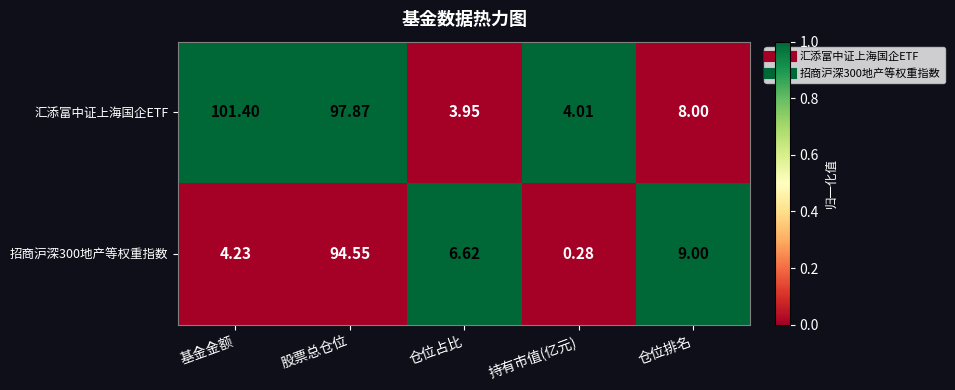

How many categories are shown in the chart?

5